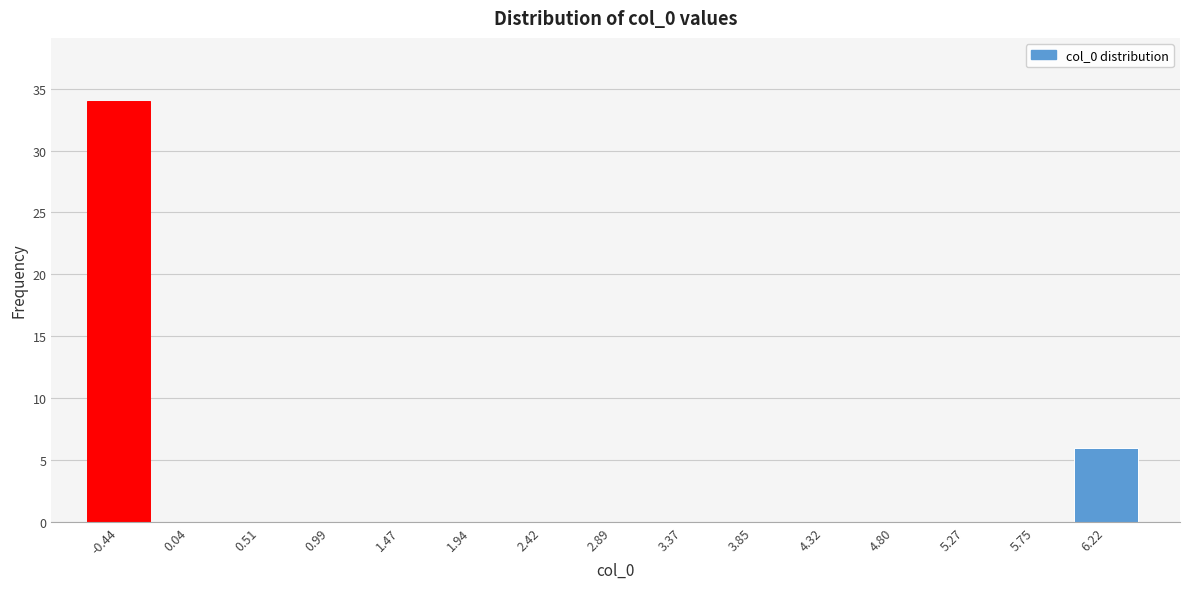

Reading left to right, what are all the values shown in this chart?

-0.44=34	0.04=0	0.51=0	0.99=0	1.47=0	1.94=0	2.42=0	2.89=0	3.37=0	3.85=0	4.32=0	4.80=0	5.27=0	5.75=0	6.22=6